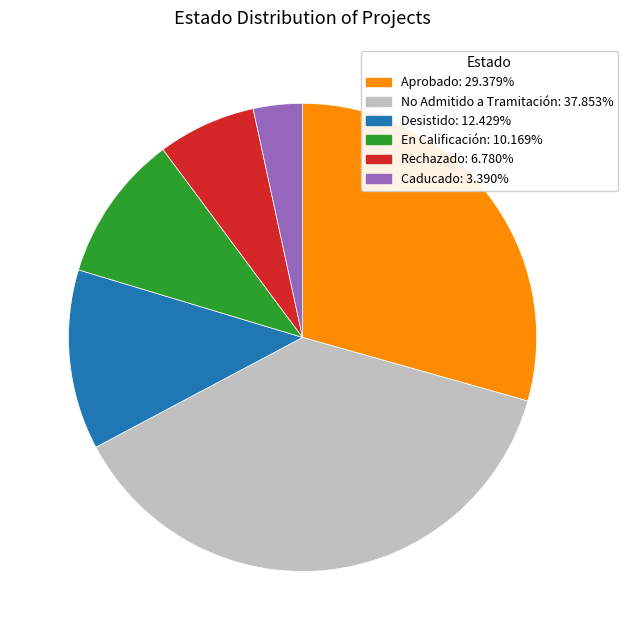

True or false: No Admitido a Tramitación accounts for 38% of the total.

True